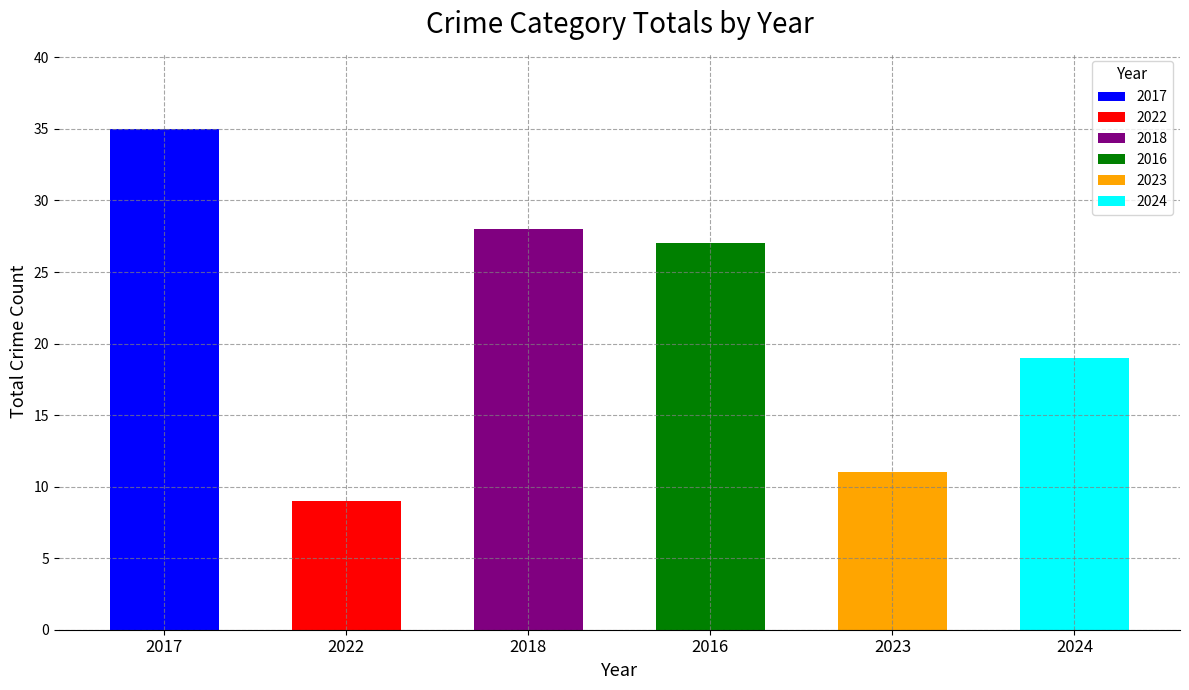

Does the chart contain any negative values?

No